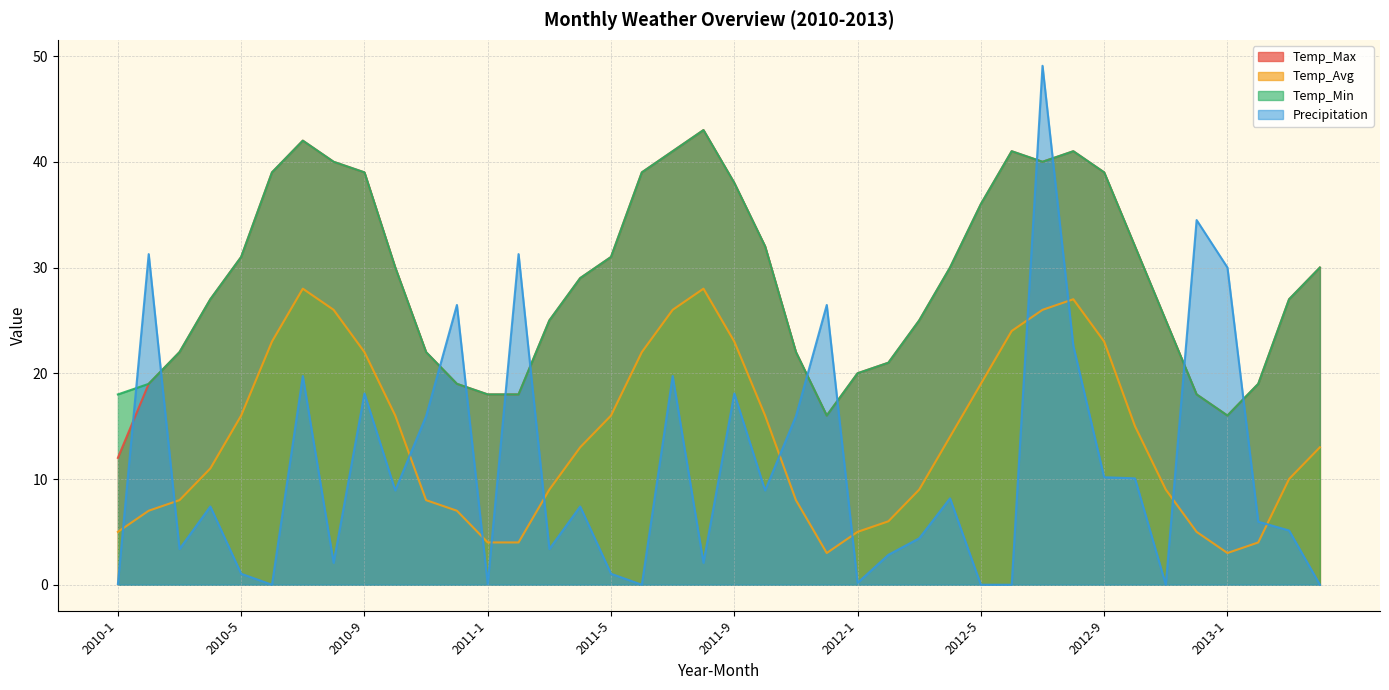

At which category does the chart reach its peak across all series?

2012-7